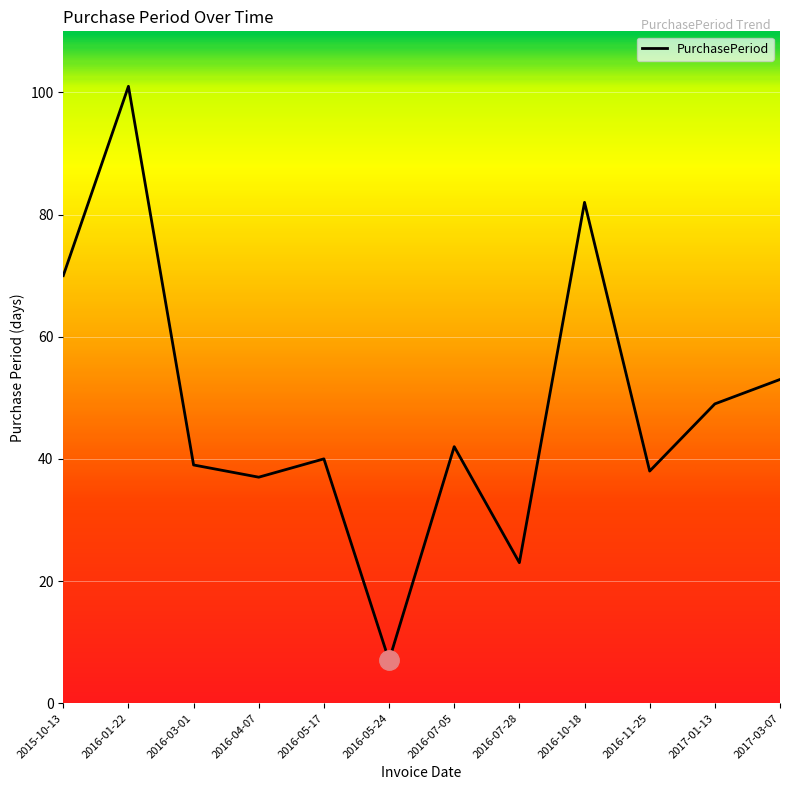

What position from the right is 2016-05-24?

7